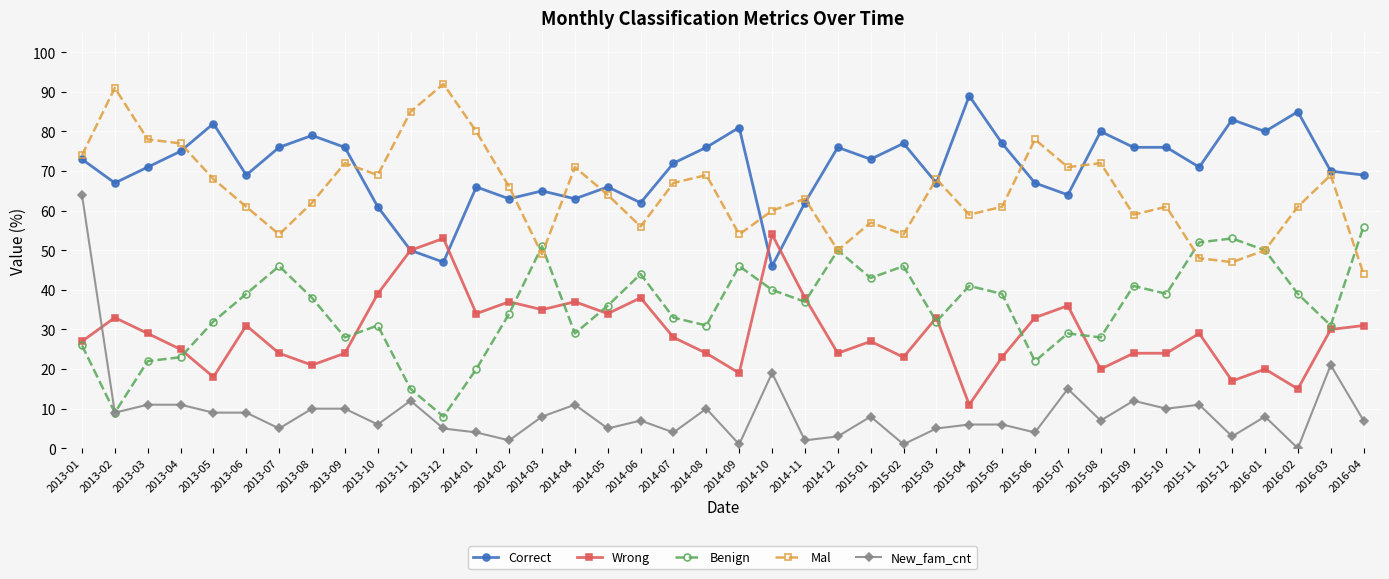

Which series has the largest total across all categories?

Correct